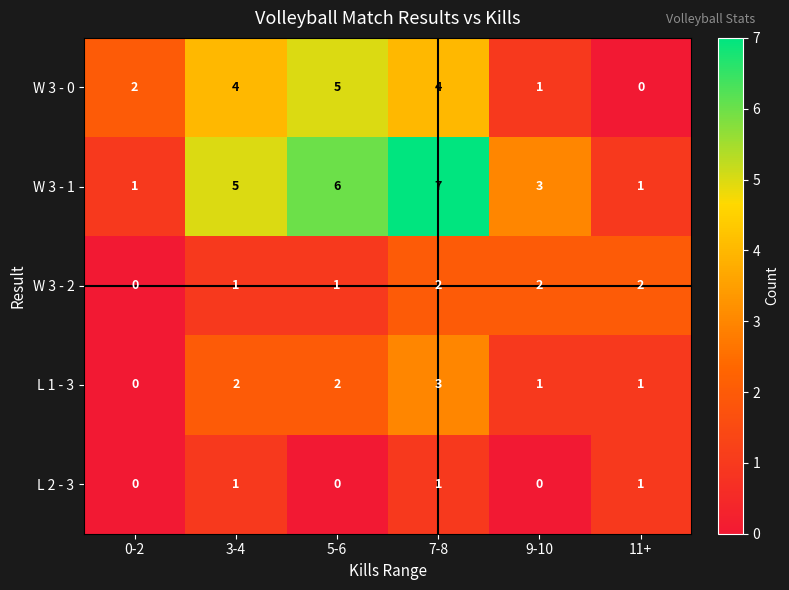

What is the greatest value displayed?

7